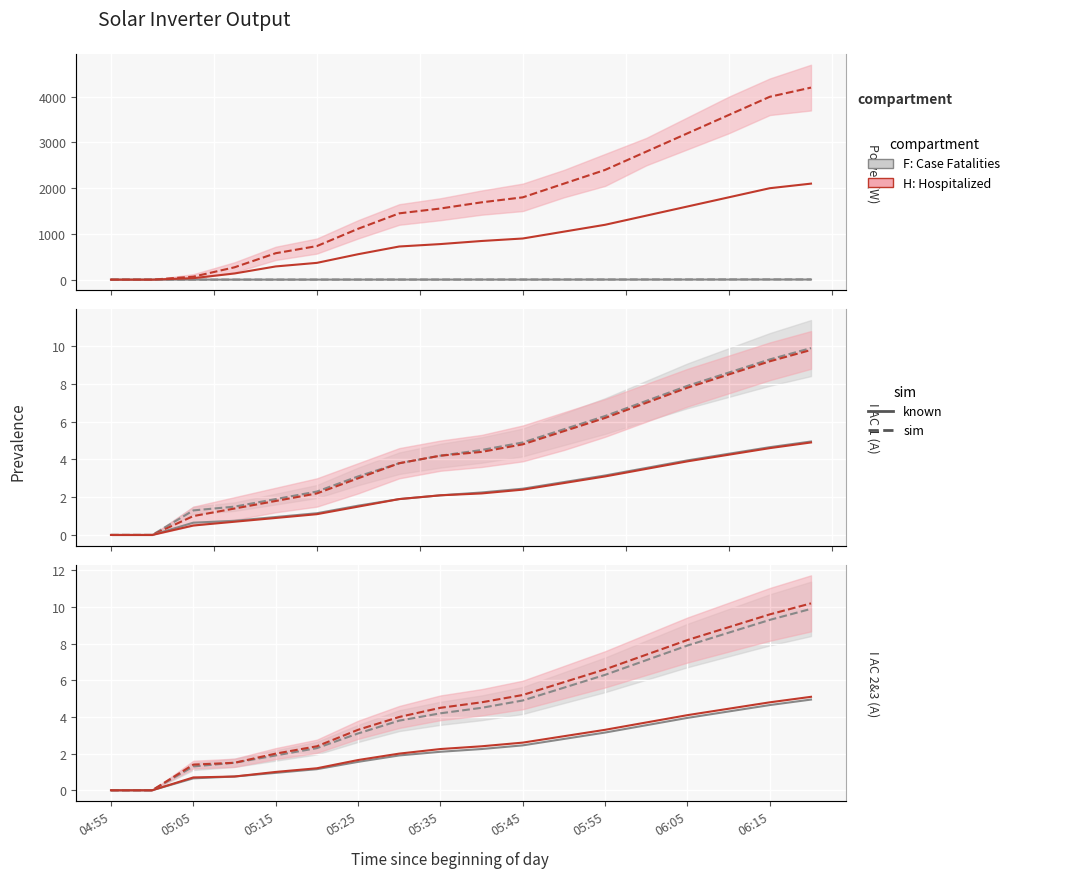

At which category does the chart reach its peak across all series?

17